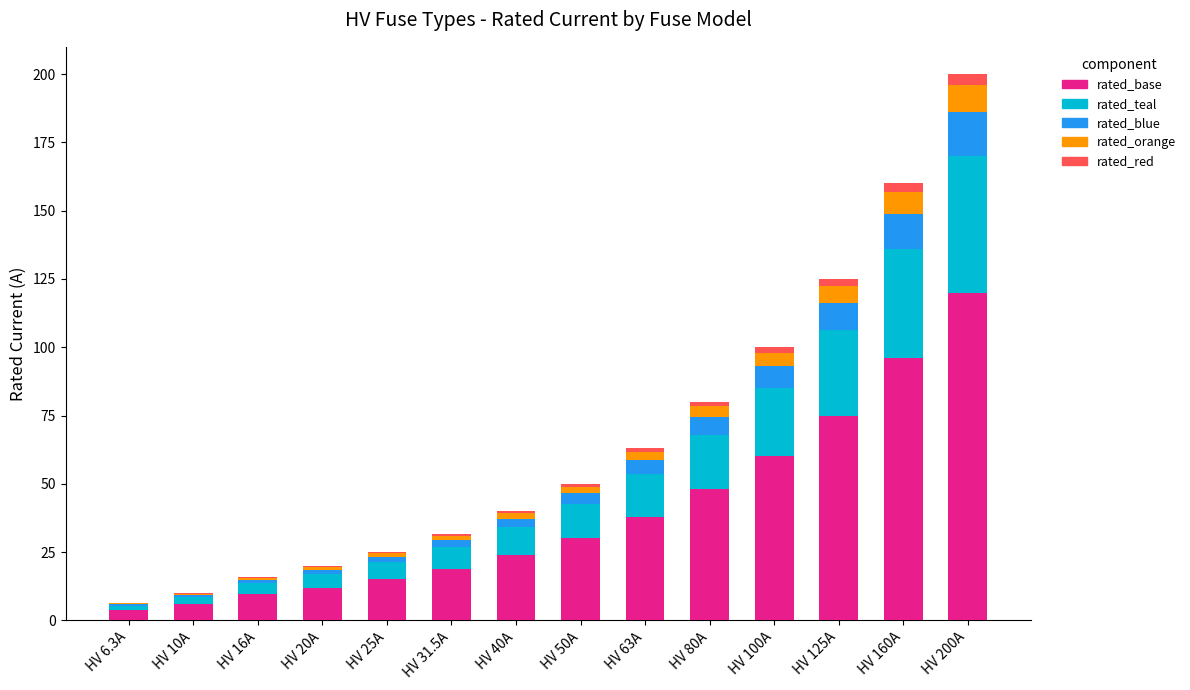

The value of rated_base at HV 63A is 54.5. True or false?

False